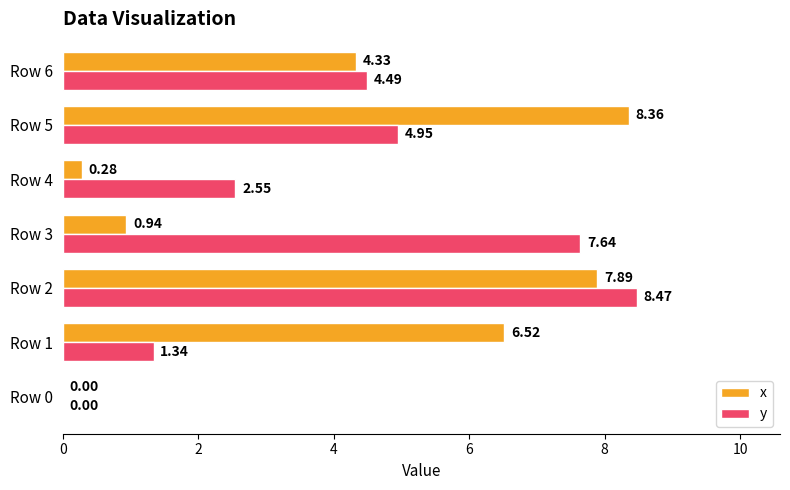

At which label does x reach its peak?

Row 5